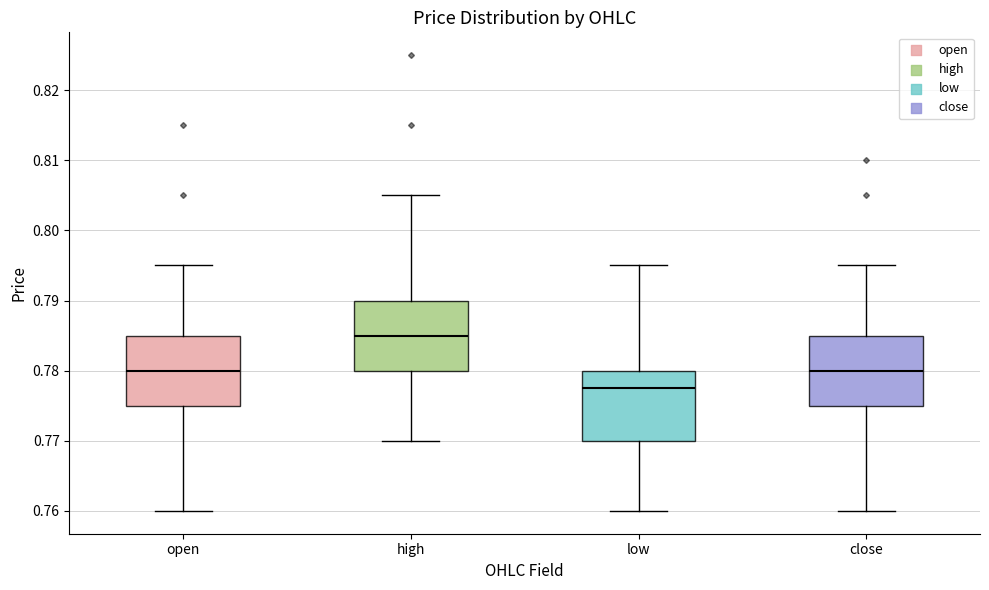

Which box has the lowest median line?

low